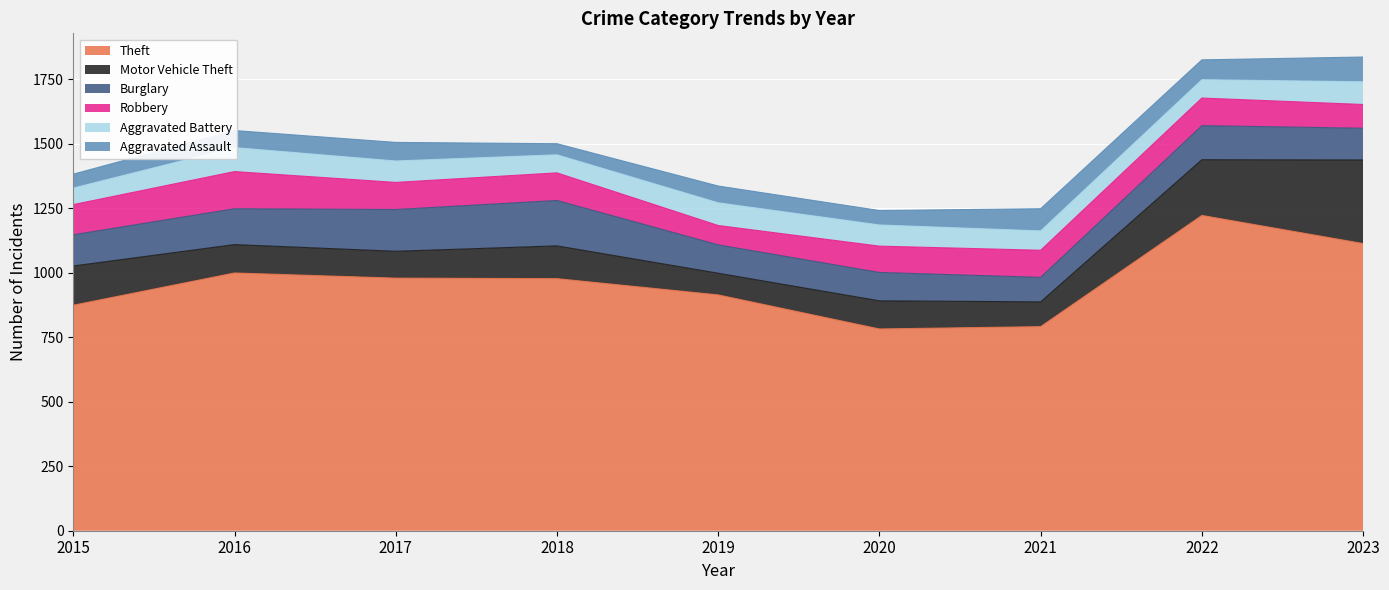

What is the sum of the Theft values at 2015 and 2022?

2096